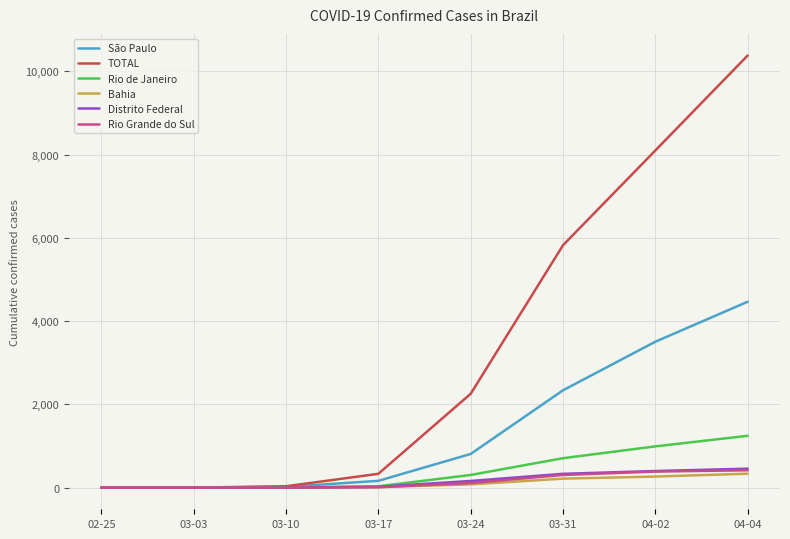

What position from the right is 03-03?

7